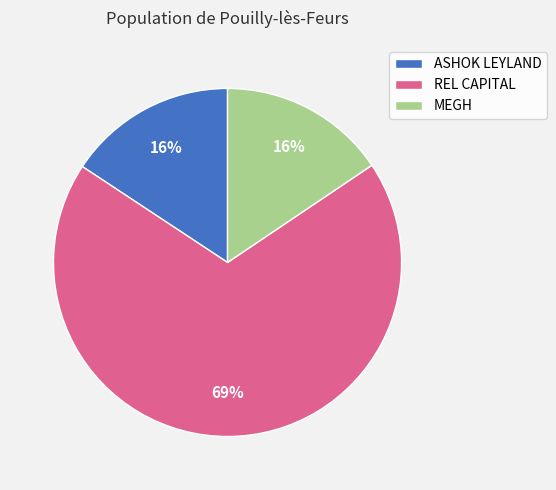

How many segments does this pie chart have?

3